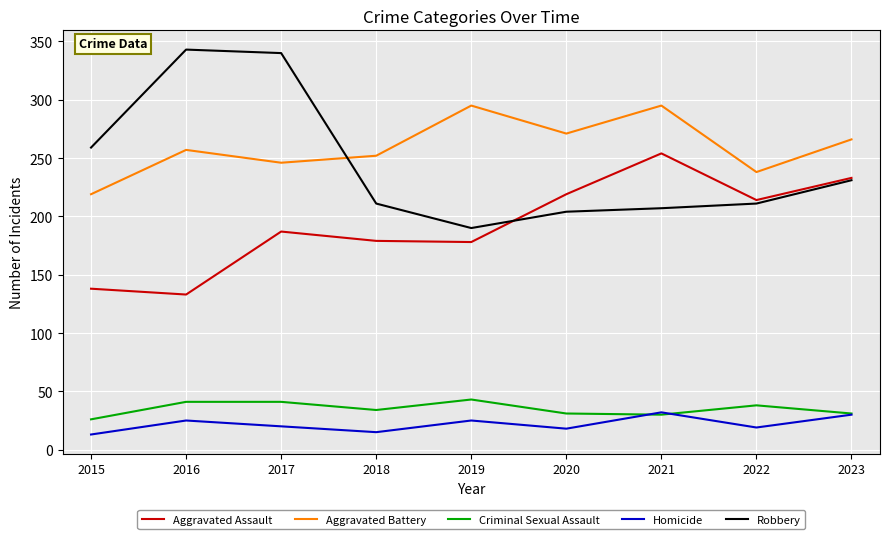

How many distinct data groups are displayed?

5